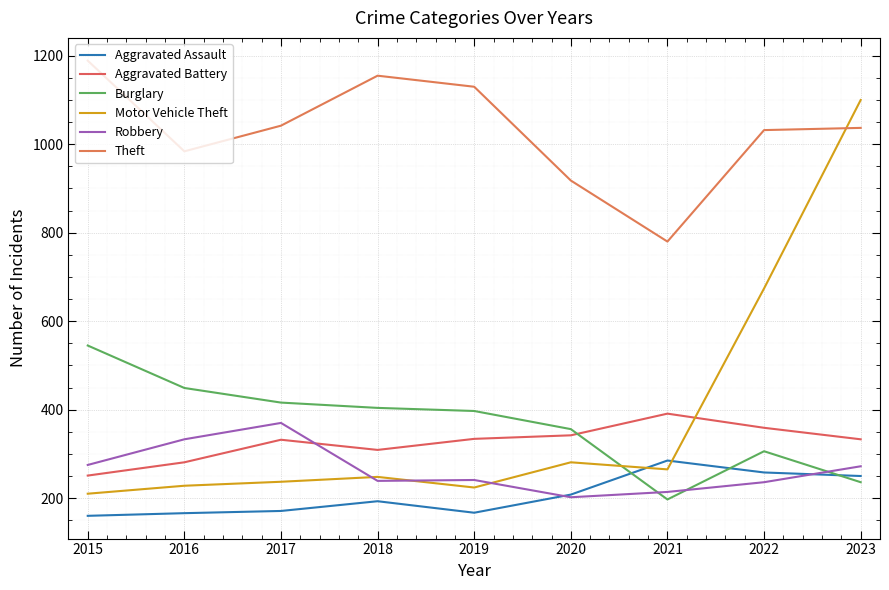

True or false: Theft has more than 2 points higher than both neighbors.

False